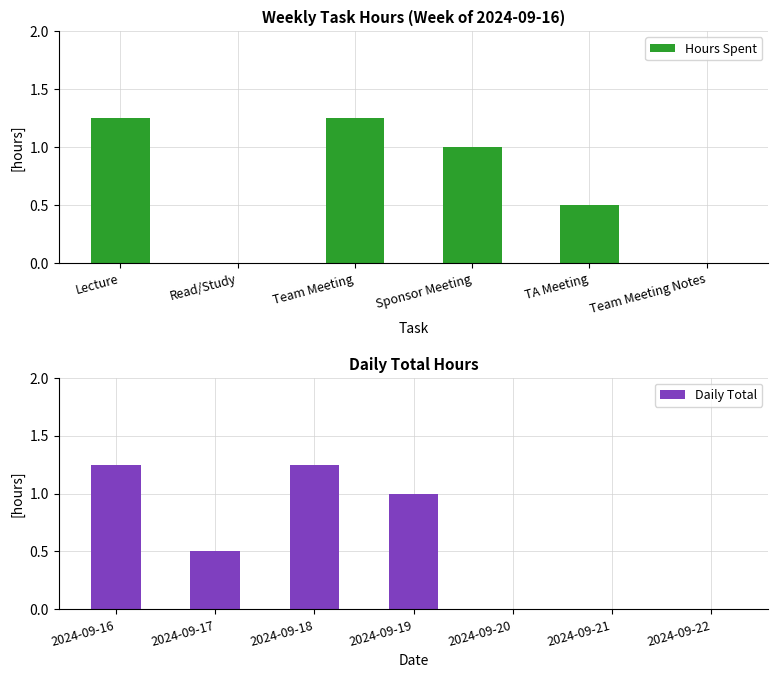

Approximately how many times larger is the value at TA Meeting compared to Team Meeting?

0.4